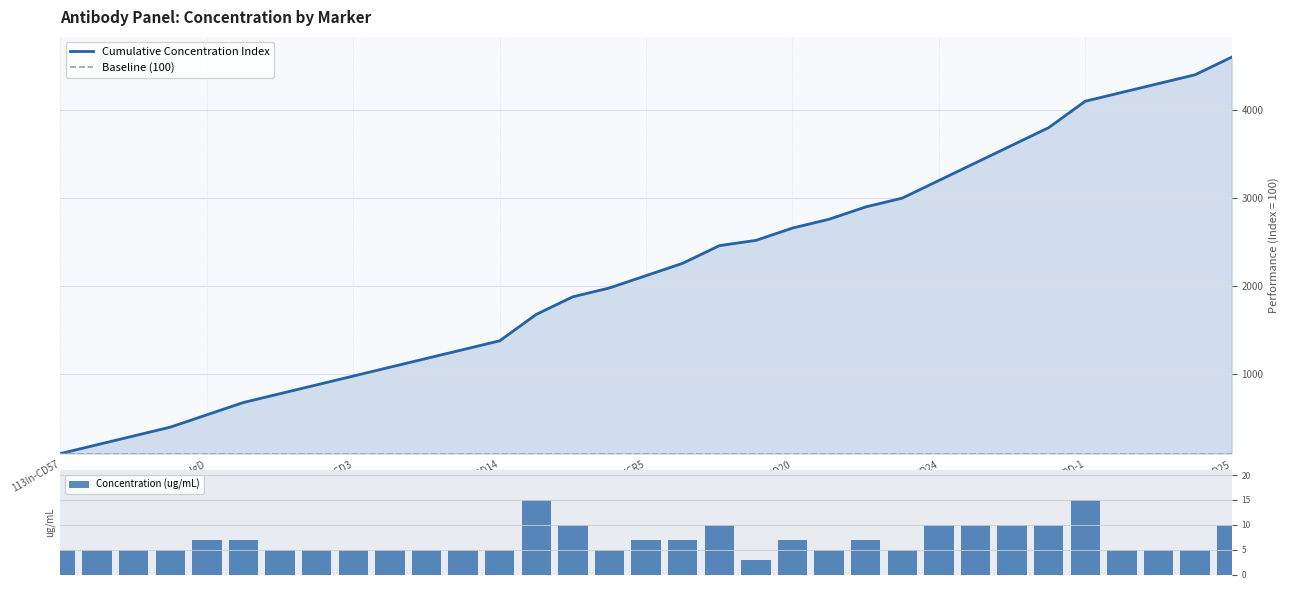

Reading left to right, what are all the values shown in this chart?

Cumulative Concentration Index: 100.0	200.0	300.0	400.0	540.0	680.0	780.0	880.0	980.0	1080.0	1180.0	1280.0	1380.0	1680.0	1880.0	1980.0	2120.0	2260.0	2460.0	2520.0	2660.0	2760.0	2900.0	3000.0	3200.0	3400.0	3600.0	3800.0	4100.0	4200.0	4300.0	4400.0	4600.0
Baseline (100): 100.0	100.0	100.0	100.0	100.0	100.0	100.0	100.0	100.0	100.0	100.0	100.0	100.0	100.0	100.0	100.0	100.0	100.0	100.0	100.0	100.0	100.0	100.0	100.0	100.0	100.0	100.0	100.0	100.0	100.0	100.0	100.0	100.0
Concentration (ug/mL): 5.0	5.0	5.0	5.0	7.0	7.0	5.0	5.0	5.0	5.0	5.0	5.0	5.0	15.0	10.0	5.0	7.0	7.0	10.0	3.0	7.0	5.0	7.0	5.0	10.0	10.0	10.0	10.0	15.0	5.0	5.0	5.0	10.0